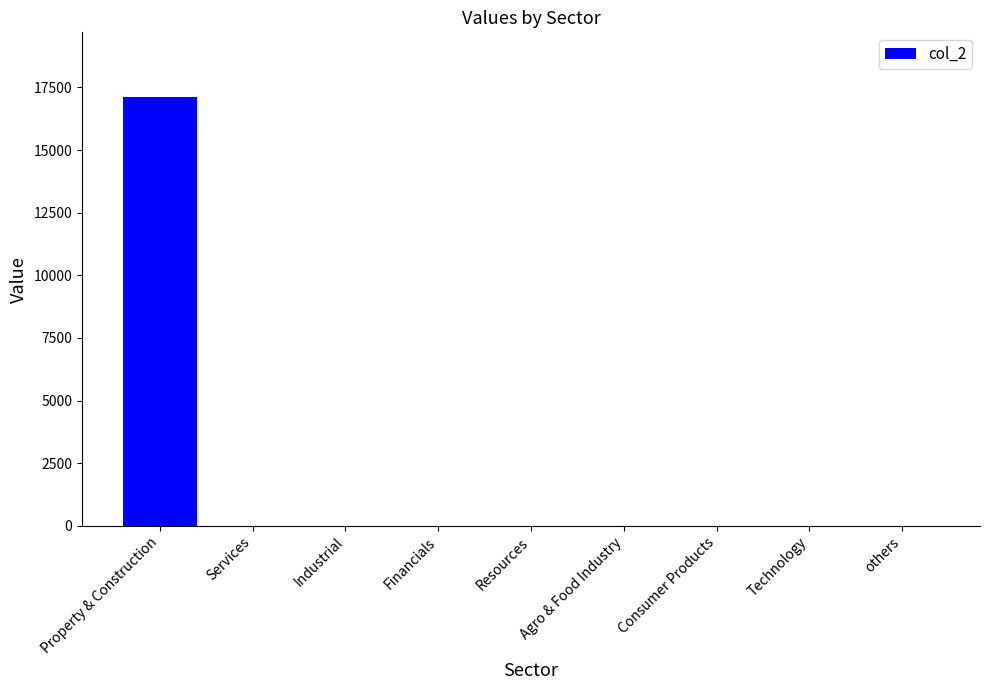

Which has a higher value, Resources or Property & Construction?

Property & Construction